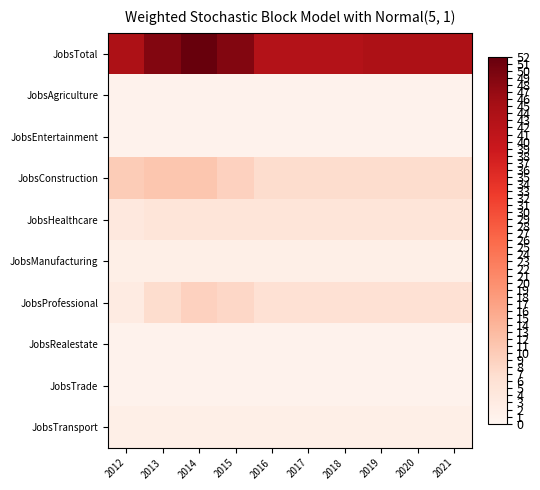

Which has a higher value, 2014 or 2021?

2014